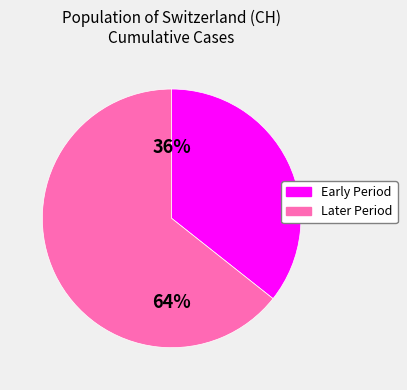

How many slices are in this pie chart?

2